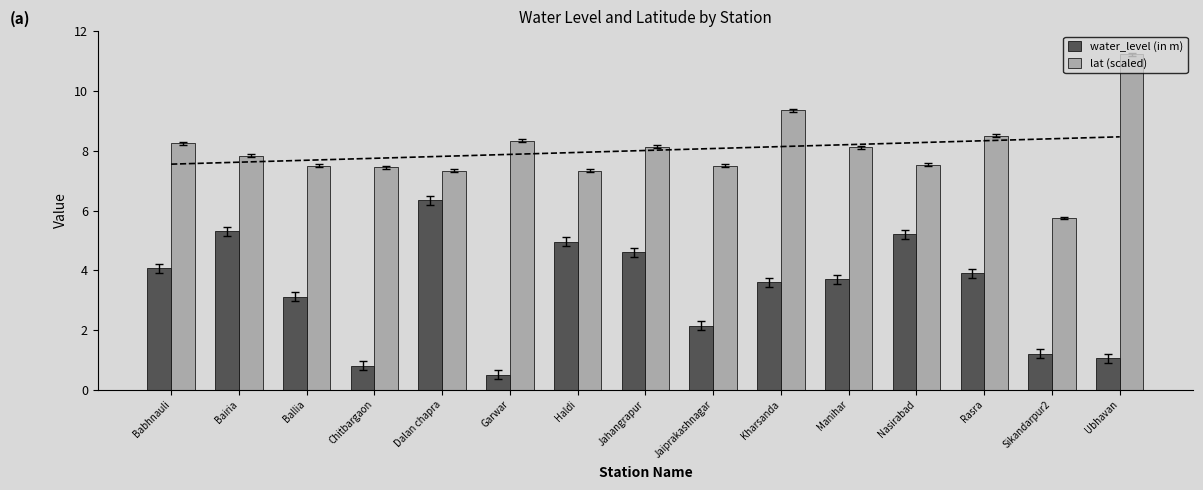

What is the approximate value of lat (scaled) at Ballia?

7.5